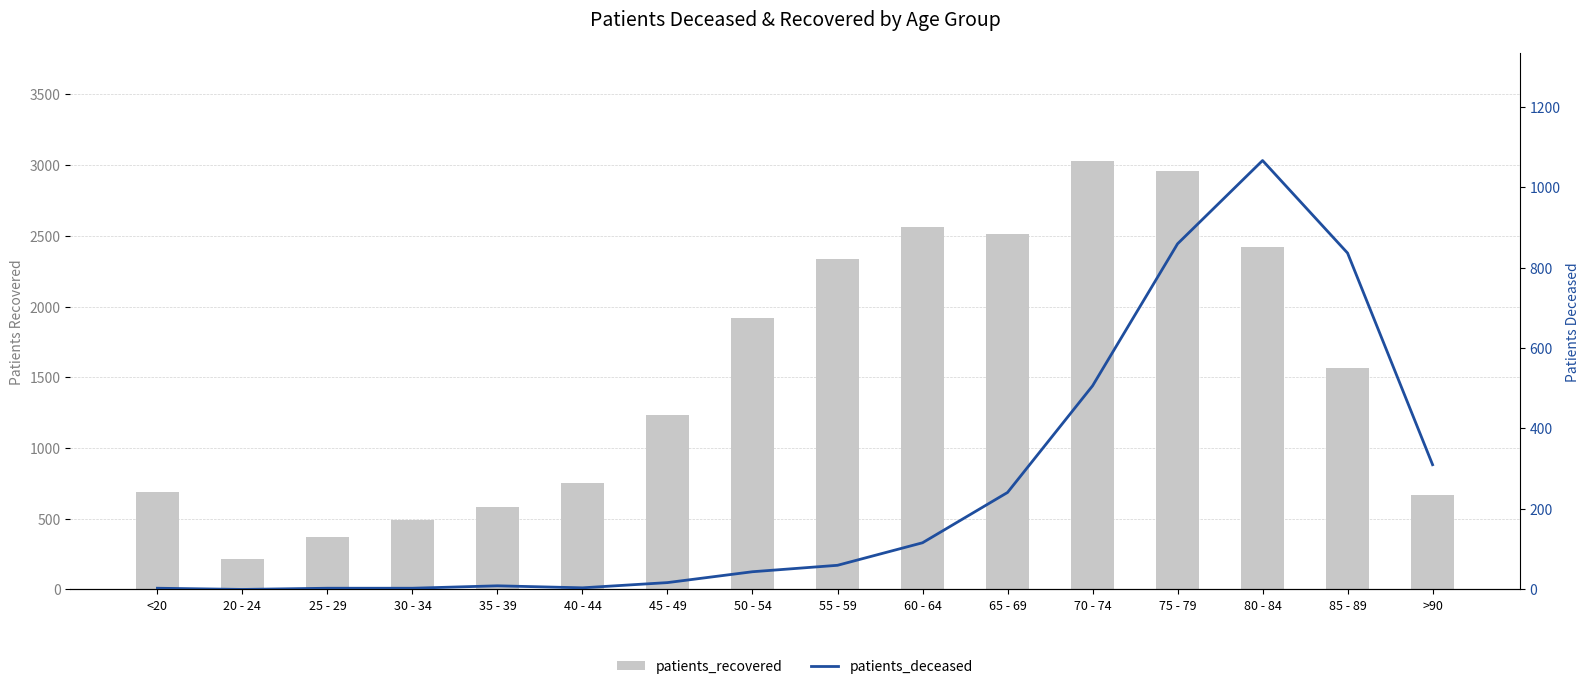

How many categories are shown in the chart?

16